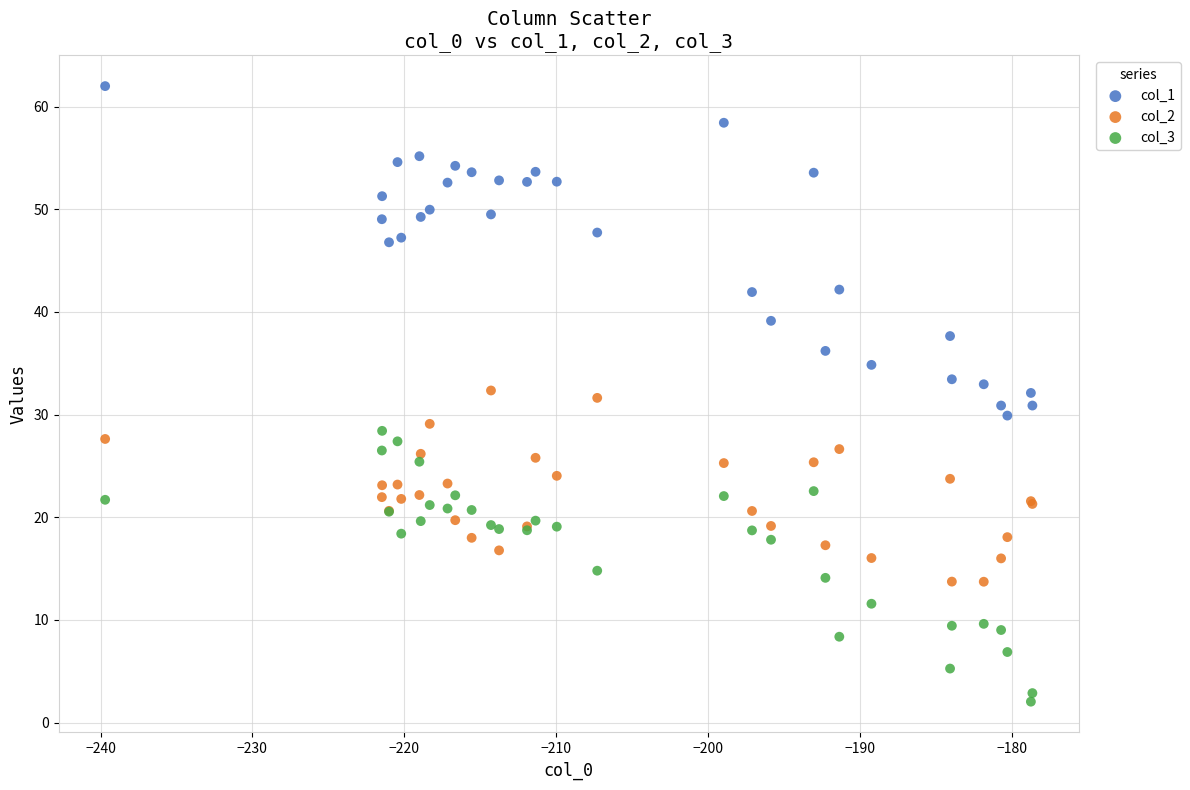

Which series has the widest spread of Y values?

col_1